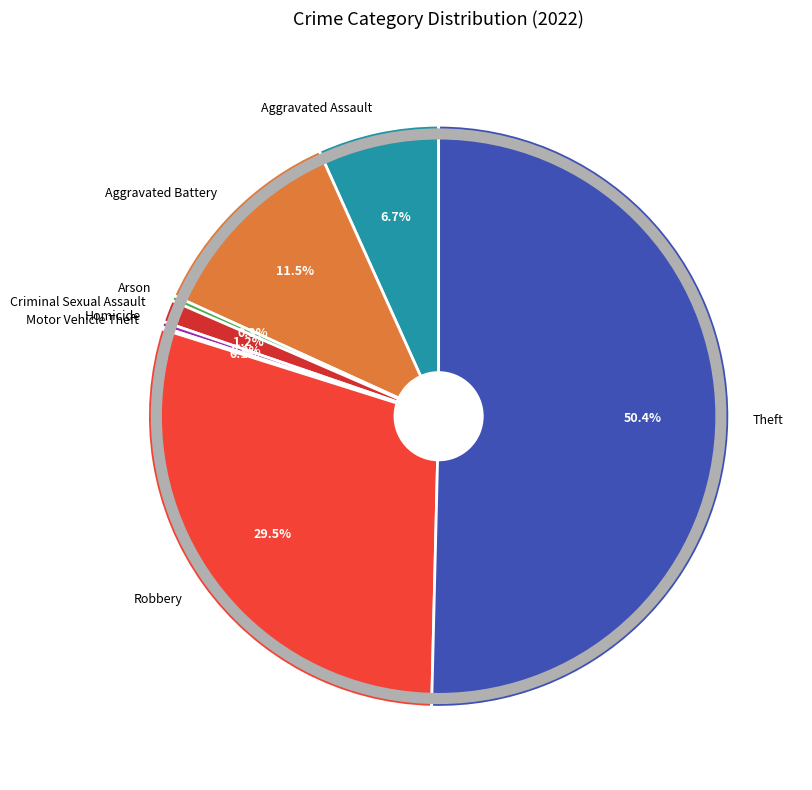

Does Arson represent more than half of the total?

No